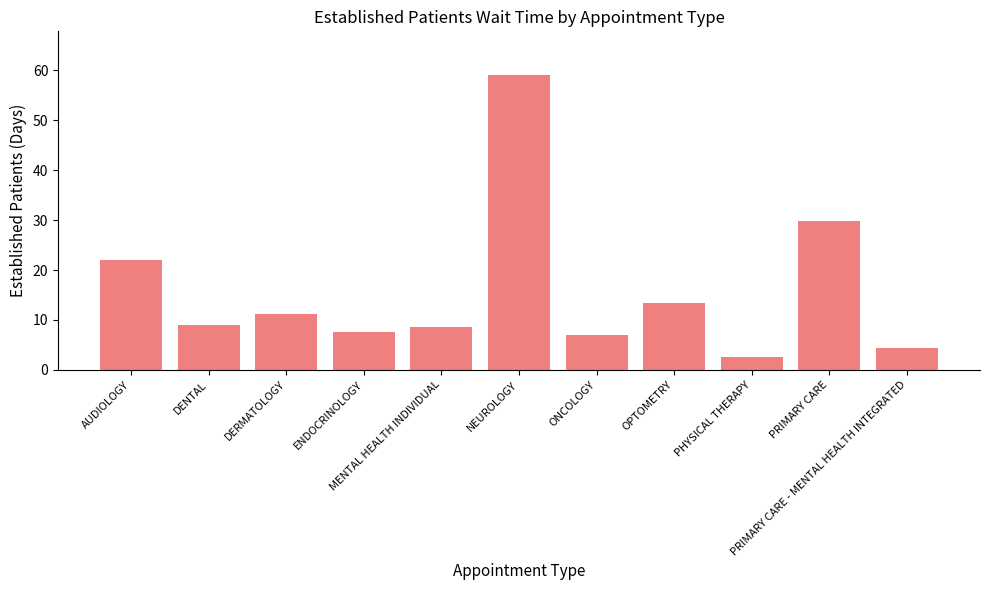

What is the greatest value displayed?

59.0